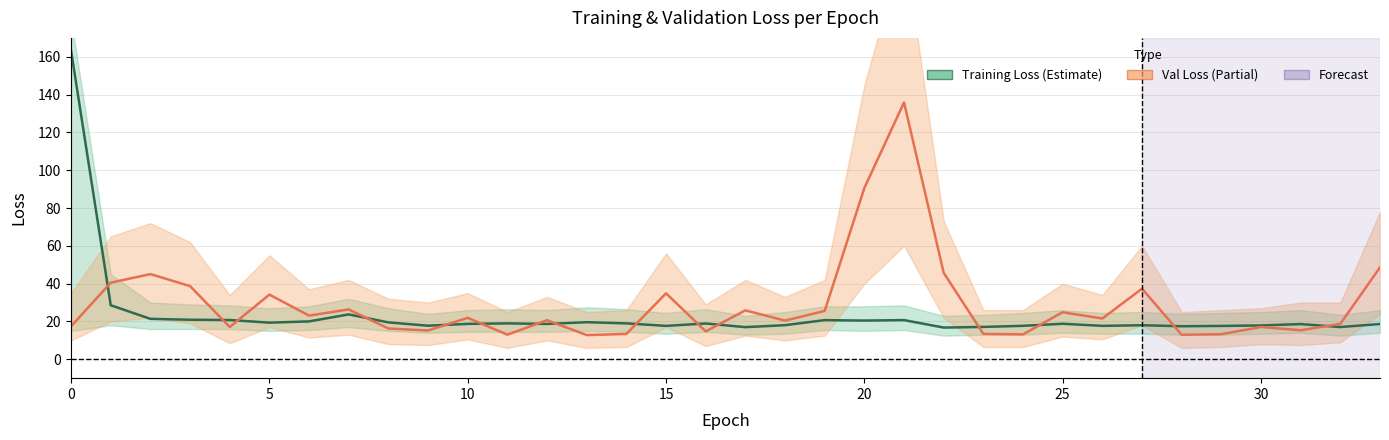

What is the difference between the second highest and minimum values in the loss series?

11.8